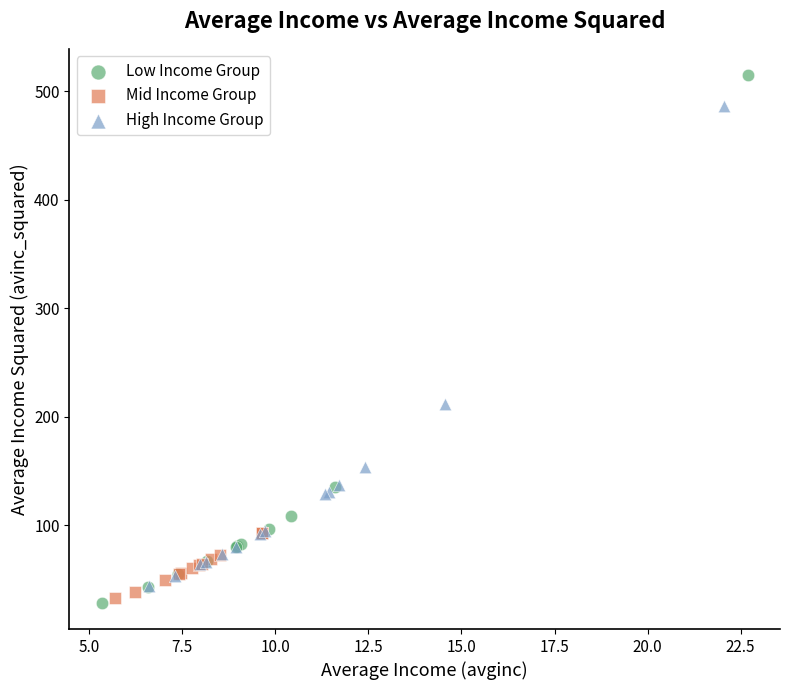

What are all the series names shown in the legend?

Low Income Group, Mid Income Group, High Income Group